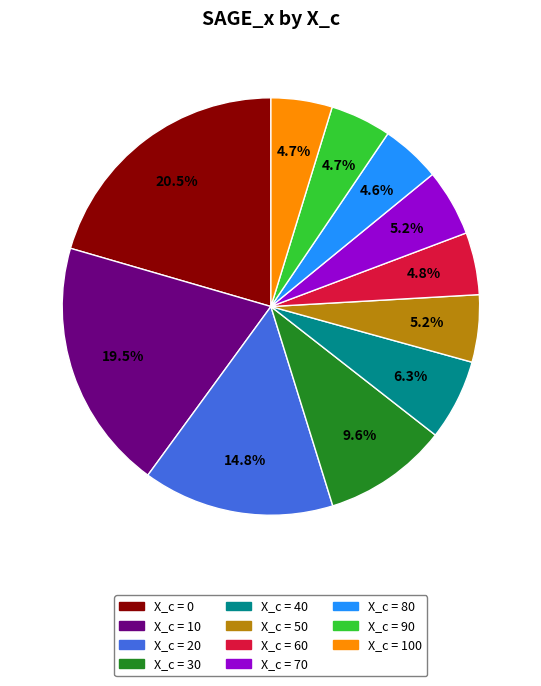

How many segments does this pie chart have?

11